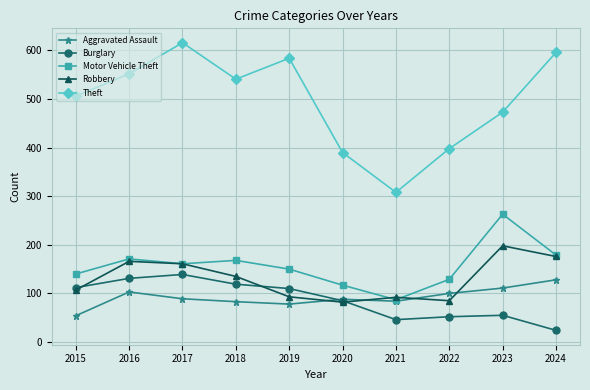

What is the value of the Theft point at the 3rd from the left?

616